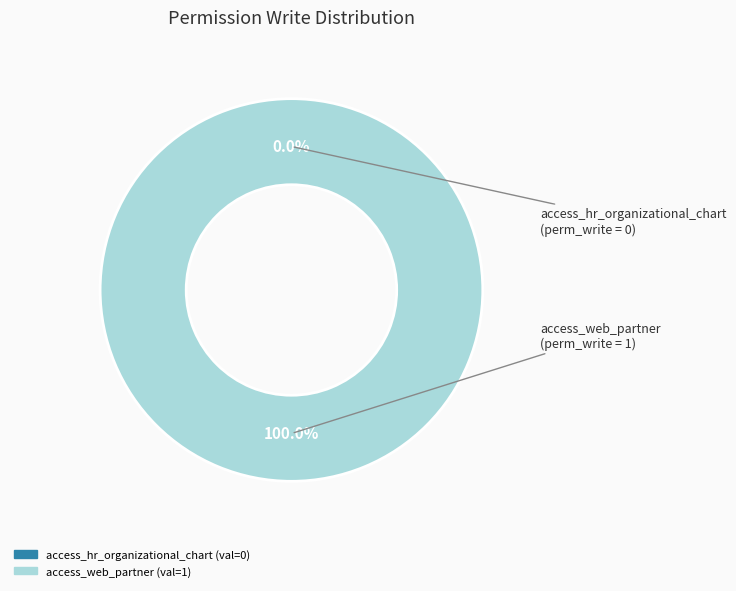

Is it true that access_web_partner is 100% of the pie?

True